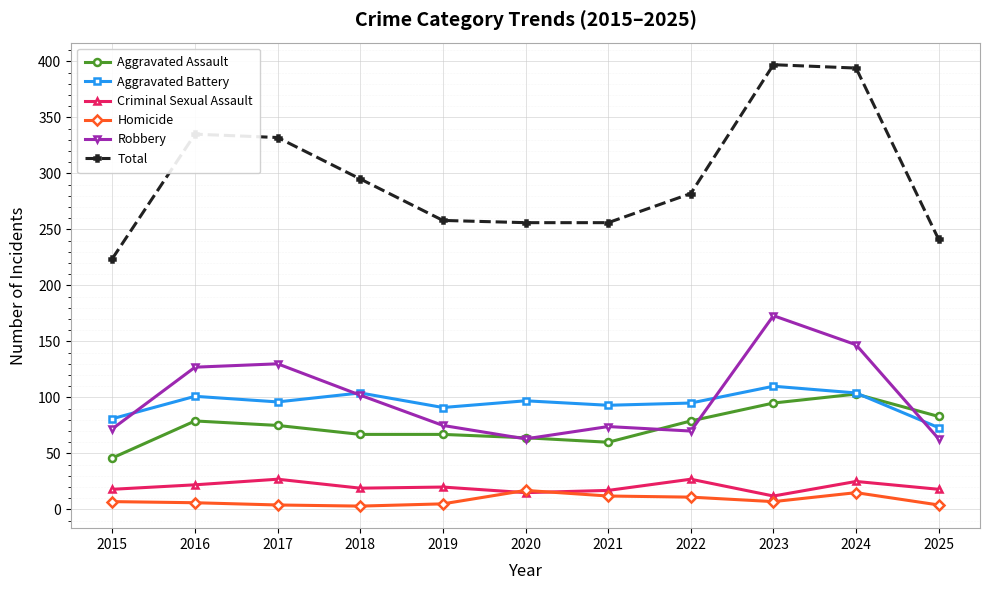

Is the value of Aggravated Battery at 2018 greater than the value of Criminal Sexual Assault at 2018?

Yes